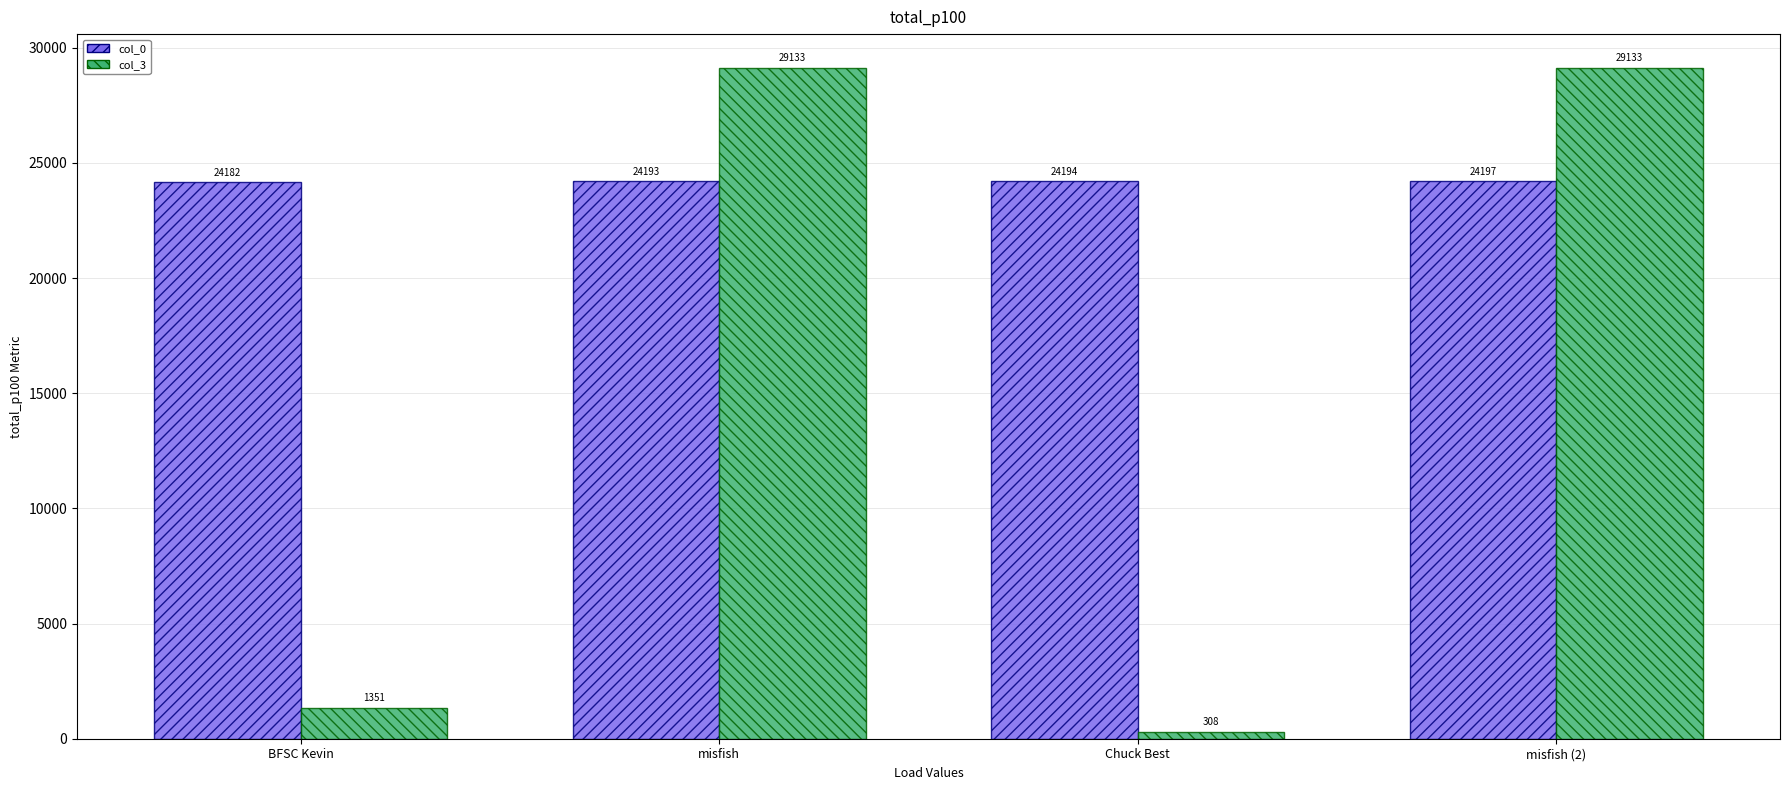

At which category is the sum across all series the highest?

misfish (2)